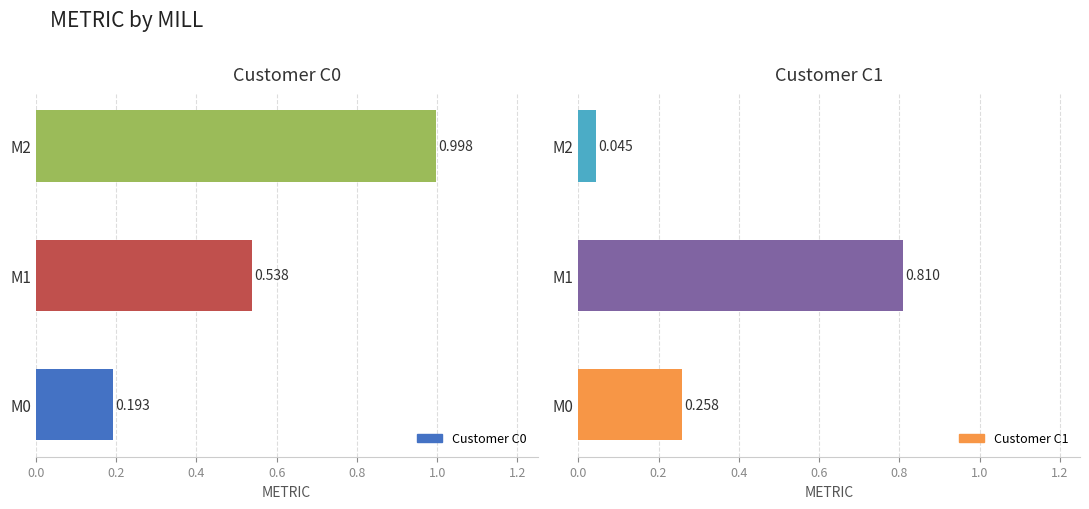

What is the difference between the highest and lowest values at M2?

1.0